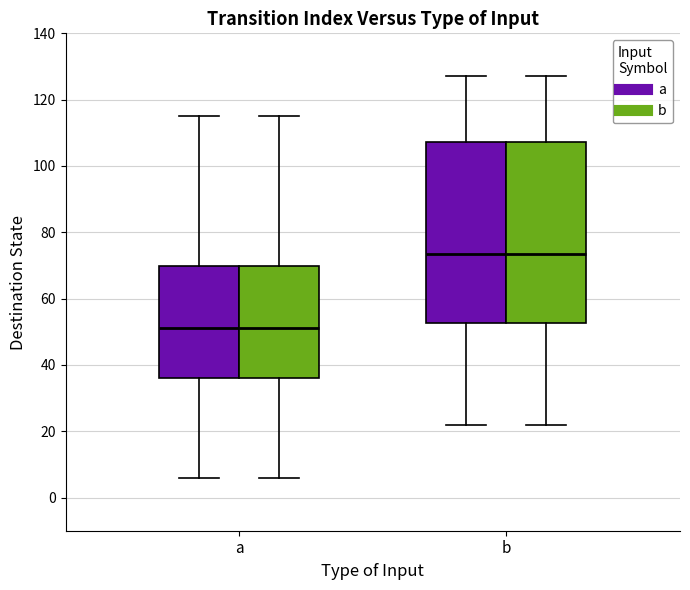

Reading left to right, read every box against the y-axis: the position of its median line, the range the box covers, and the ends of its whiskers. The values are not printed on the chart, so give them approximately, as read against the axis.

a (a): median 52, box 36 to 70, whiskers 6 to 116
a (b): median 52, box 36 to 70, whiskers 6 to 116
b (a): median 74, box 52 to 108, whiskers 22 to 128
b (b): median 74, box 52 to 108, whiskers 22 to 128